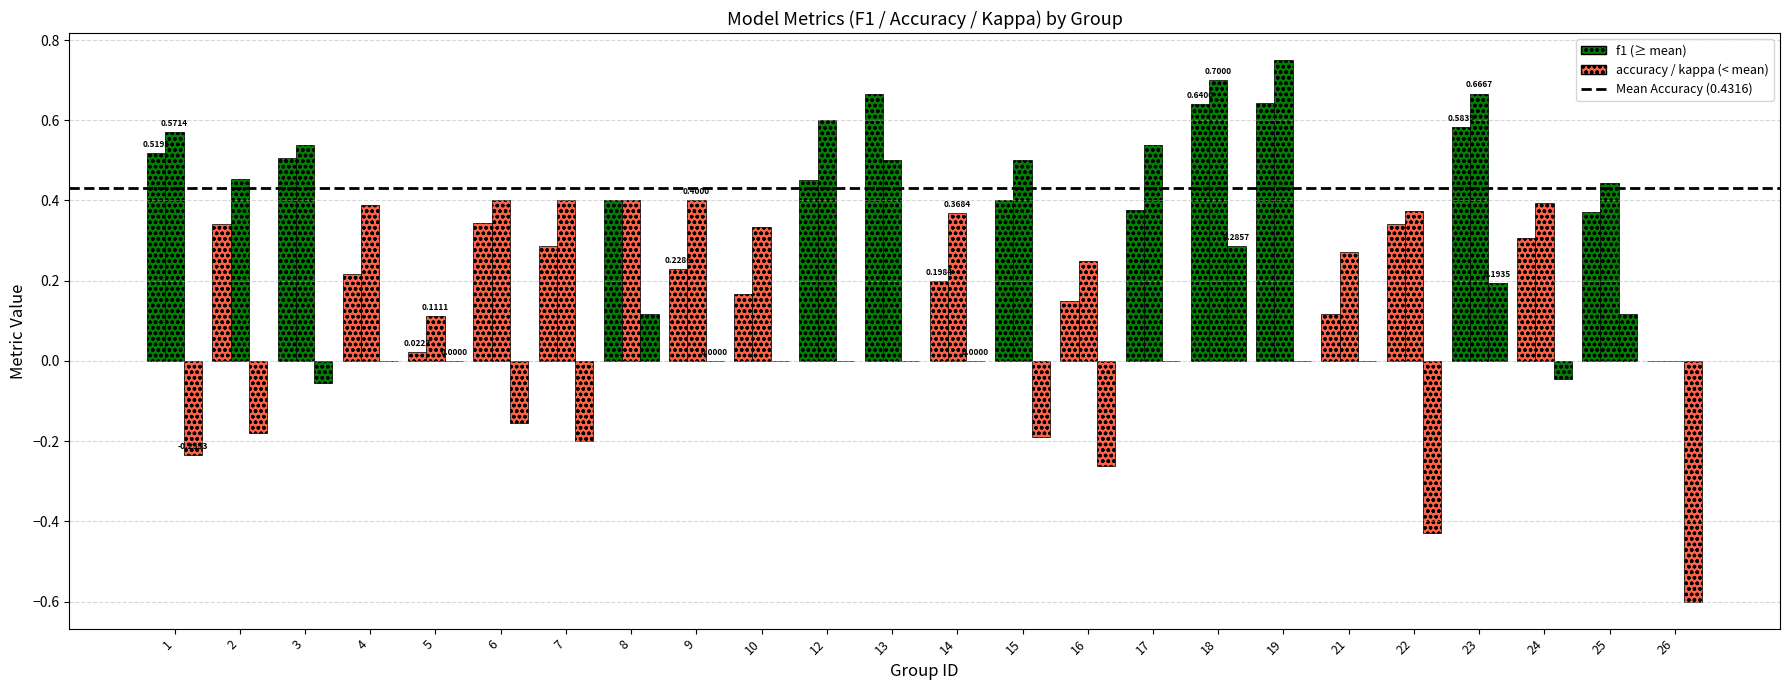

Is the value of f1 at 10 greater than the value of kappa at 18?

No